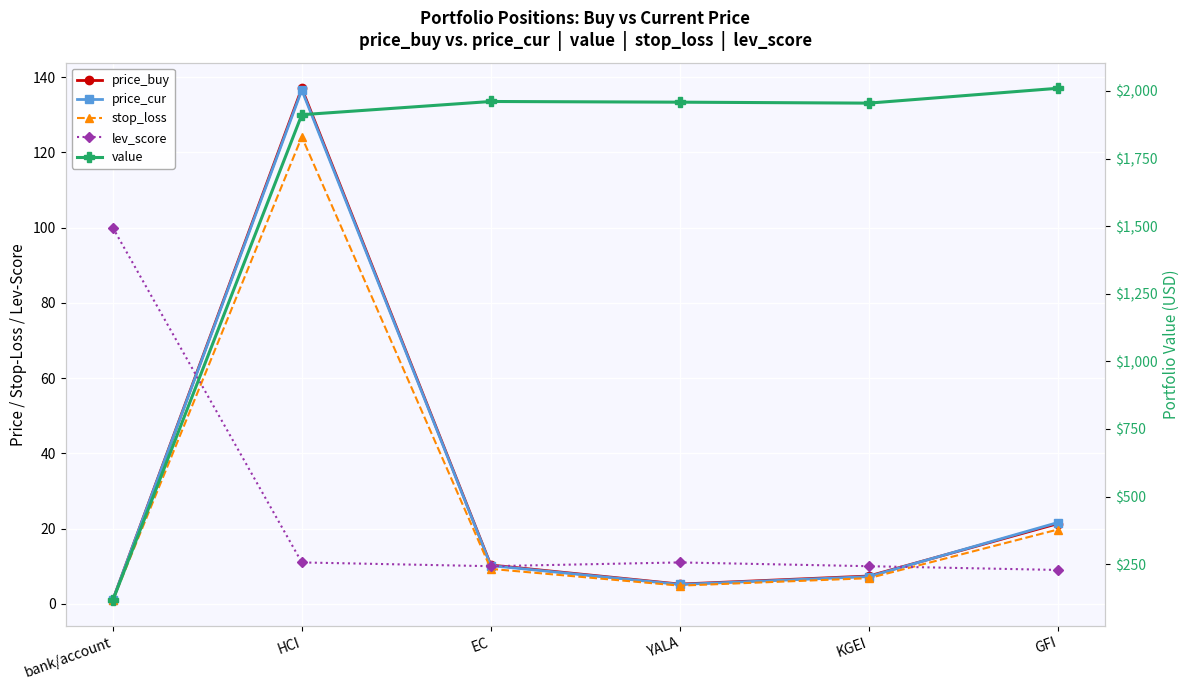

Which series has the largest range (max minus min)?

value